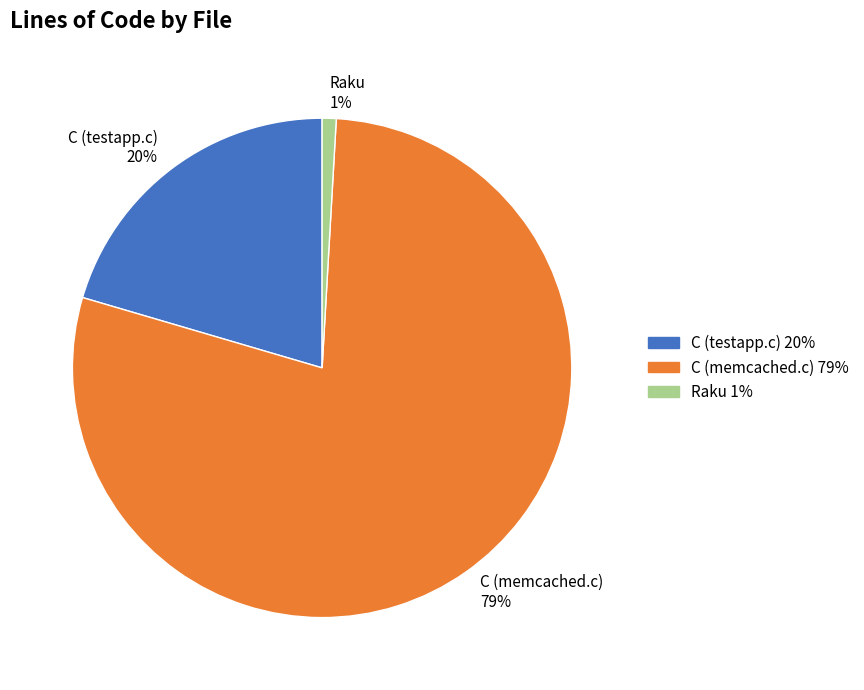

Combined, do C (testapp.c) and C (memcached.c) account for over 50%?

Yes